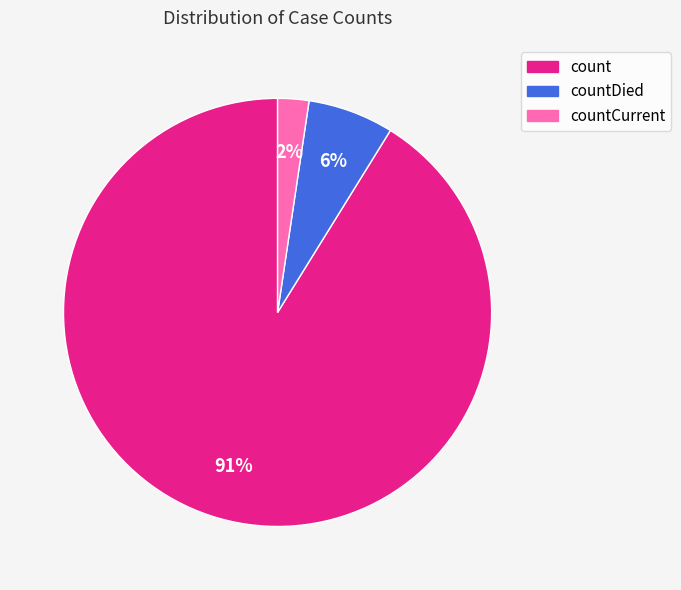

Does any single category account for the majority?

Yes